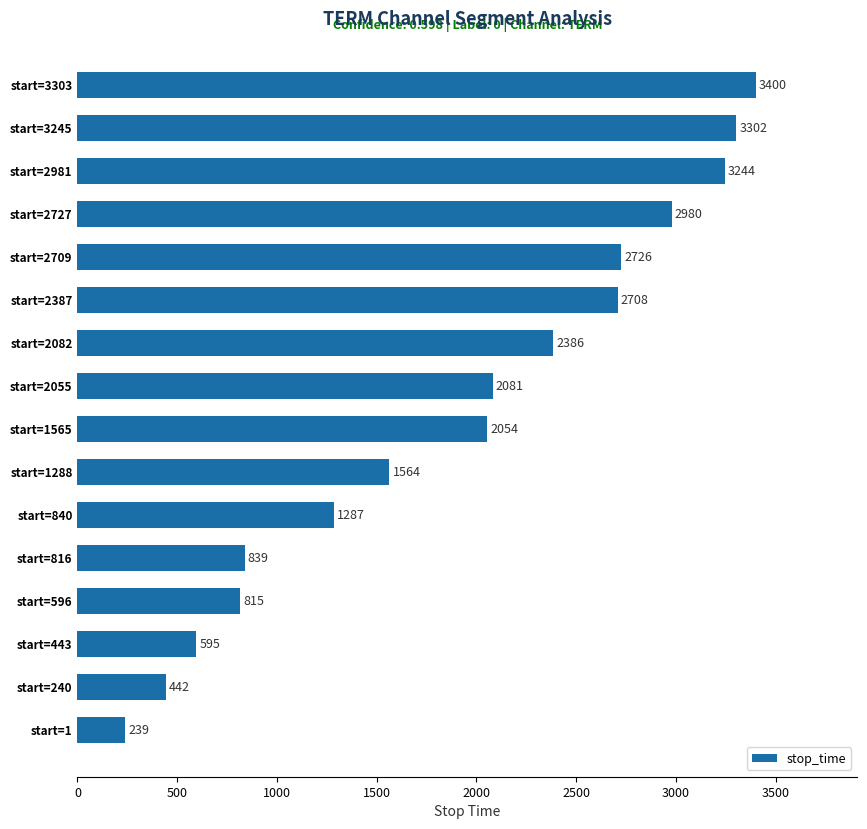

Is it true that the value at start=816 is 839?

True